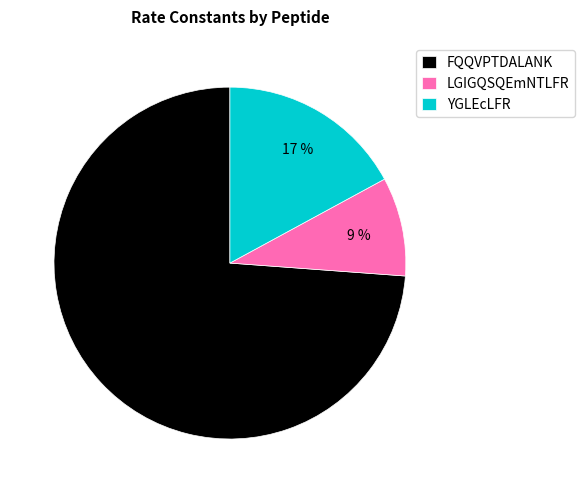

How many segments does this pie chart have?

3